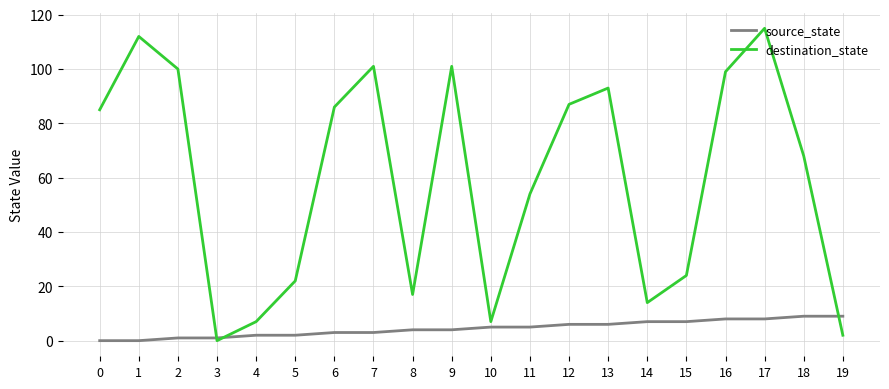

The value of destination_state at 1 is 112. True or false?

True